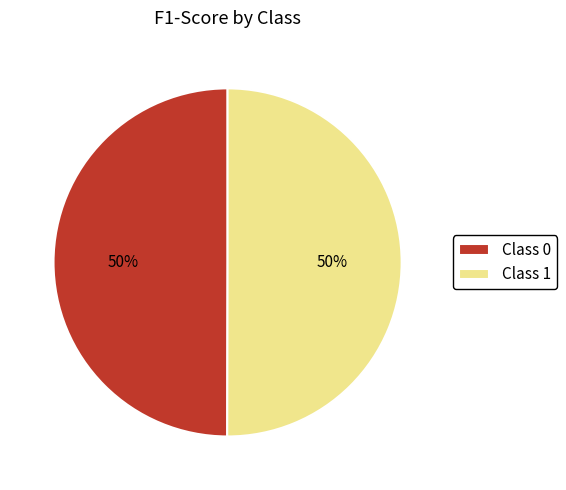

Is it true that Class 0 is 61% of the pie?

False